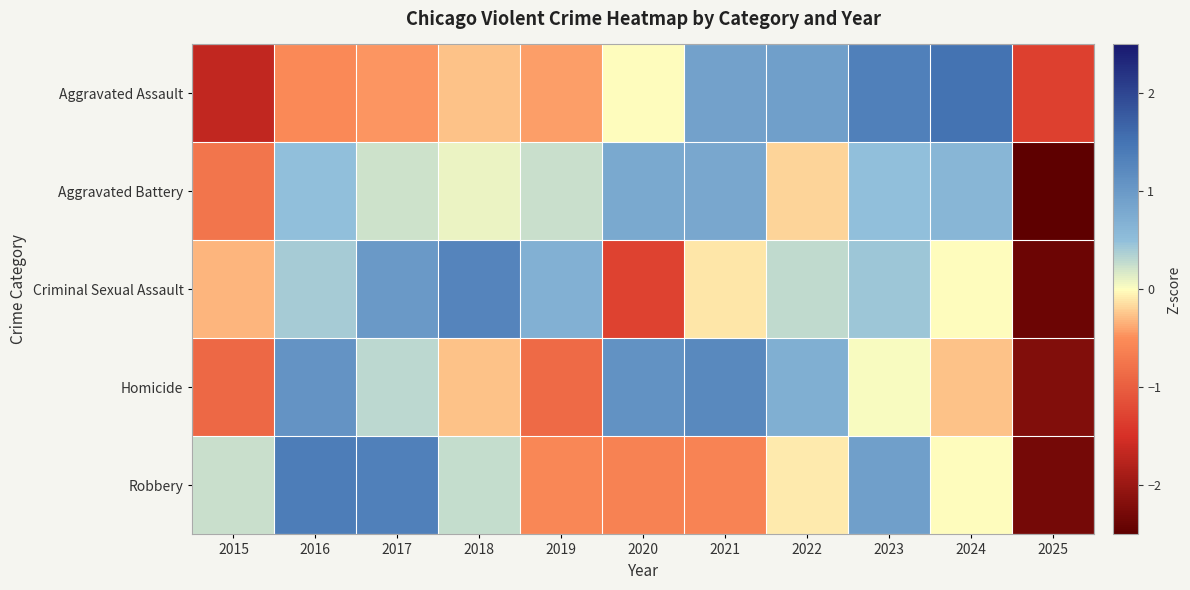

What is the minimum value shown in the chart?

-2.8